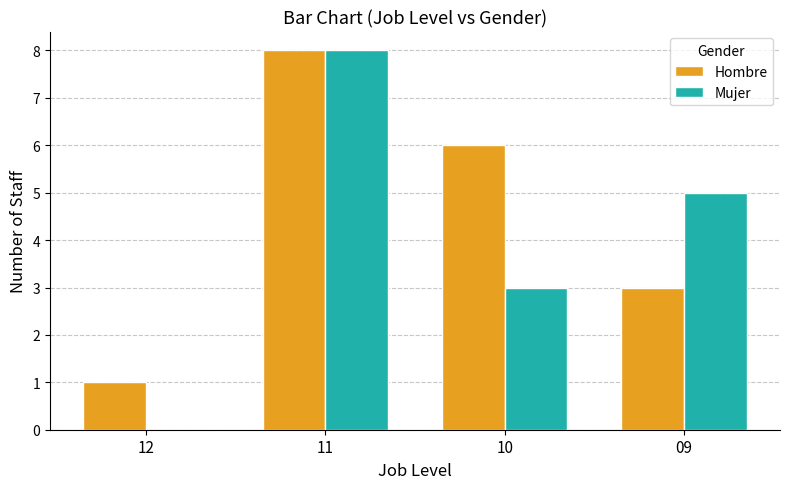

At which category is the sum across all series the highest?

11